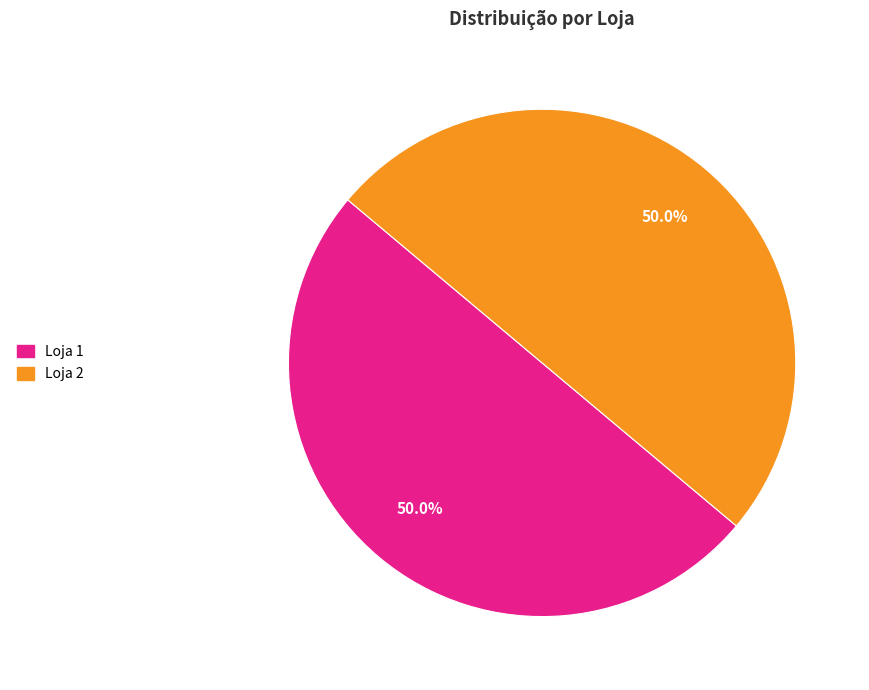

What percentage is NOT represented by Loja 2?

50.0%